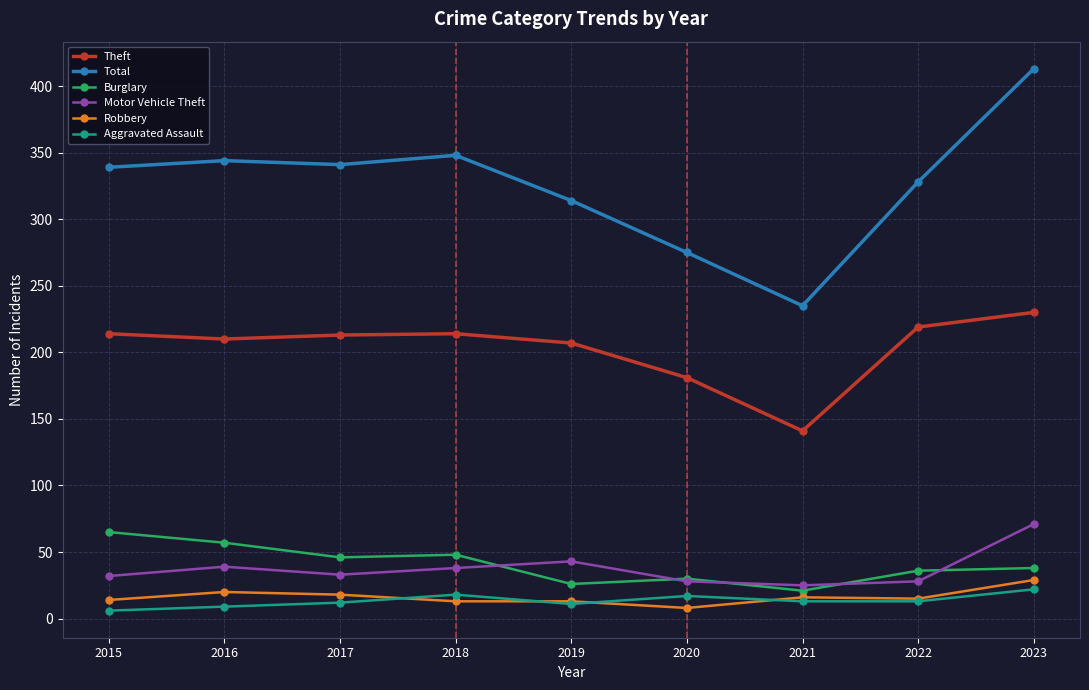

What is the total value across all series at 2022?

639